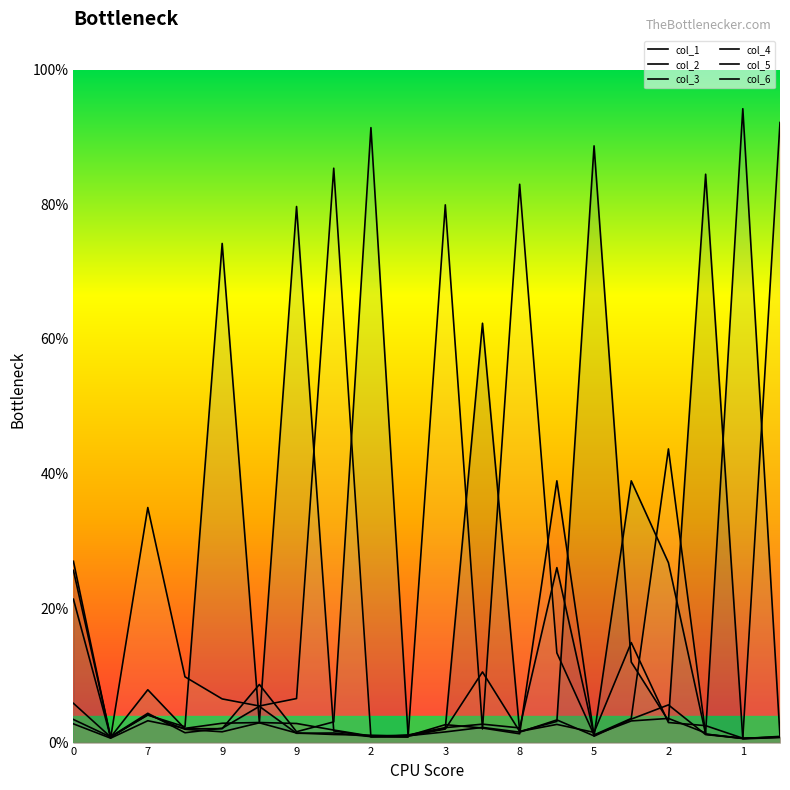

What is the difference between the maximum and minimum values in the col_3 series?

0.9